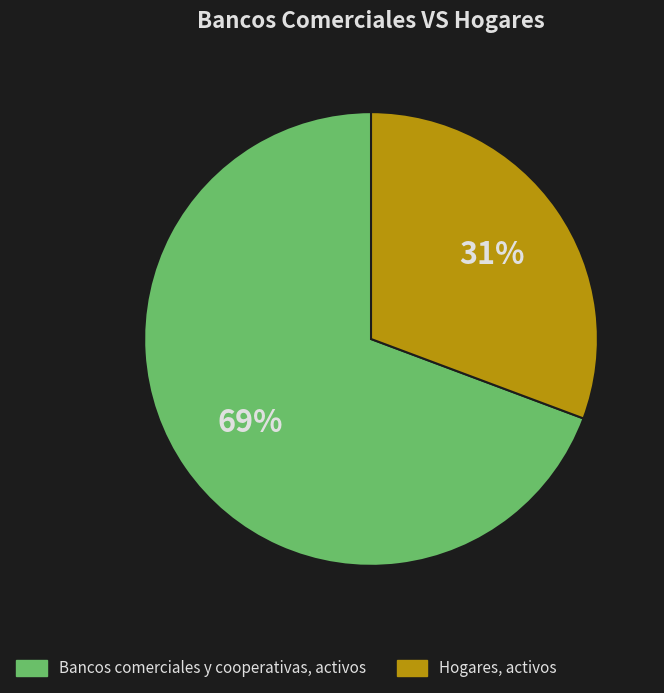

Does Hogares, activos represent more than half of the total?

No